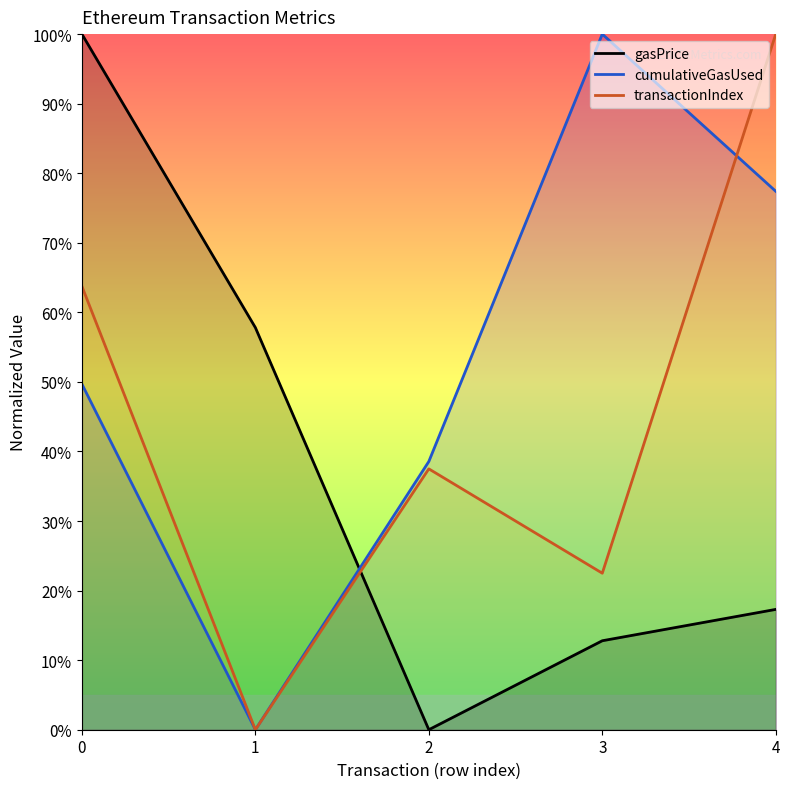

In cumulativeGasUsed, how many points are lower than both neighbors (excluding endpoints)?

1